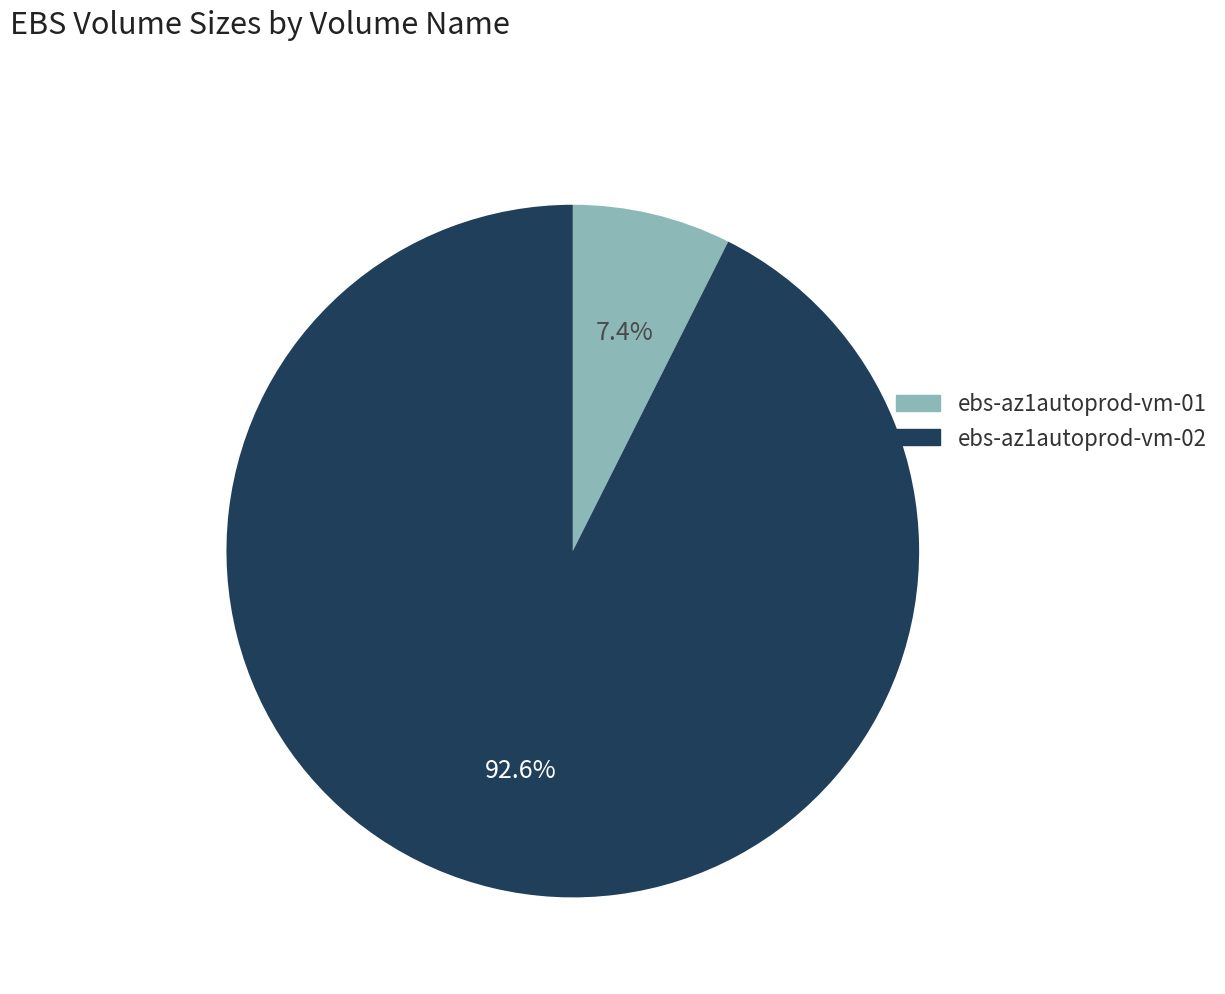

Does ebs-az1autoprod-vm-01 represent more than half of the total?

No